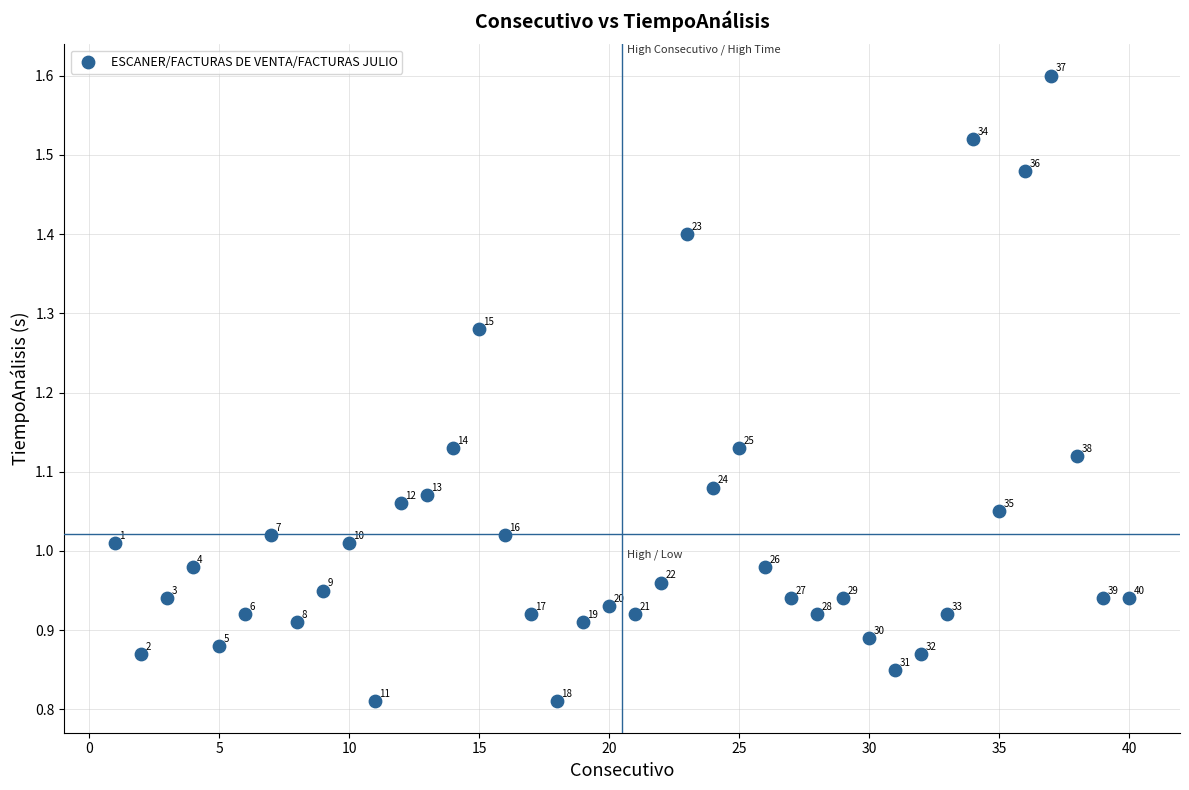

What is the range of X values (max minus min)?

39.0